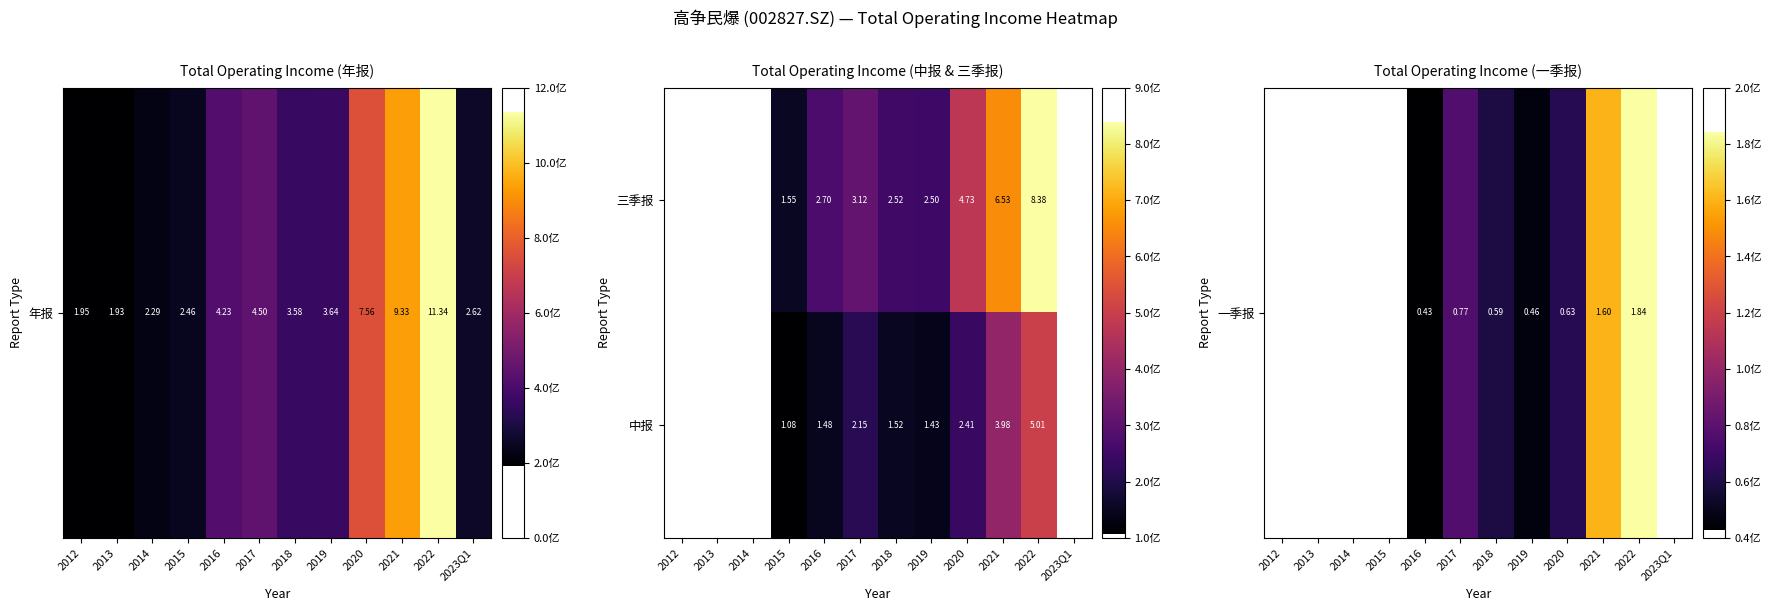

At which category is the sum across all series the highest?

2022